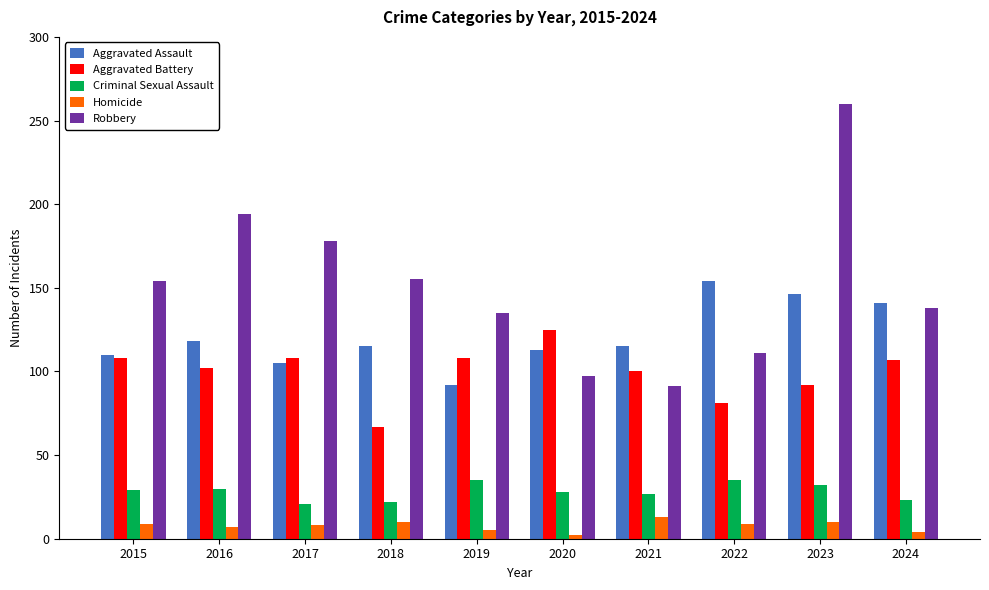

Which label corresponds to the largest value in the chart?

2023